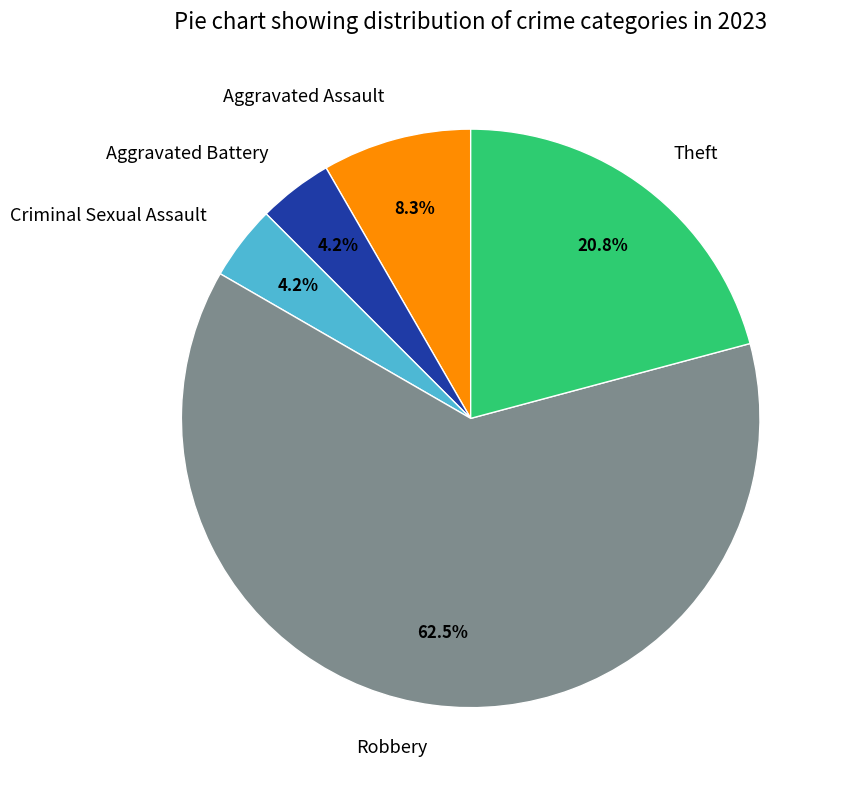

What is the largest slice in the pie chart?

Robbery